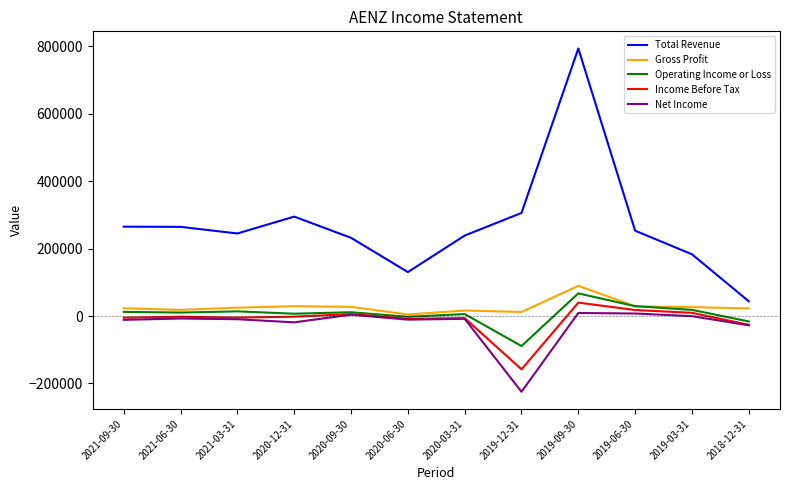

What is the lowest value of the Total Revenue series?

43800